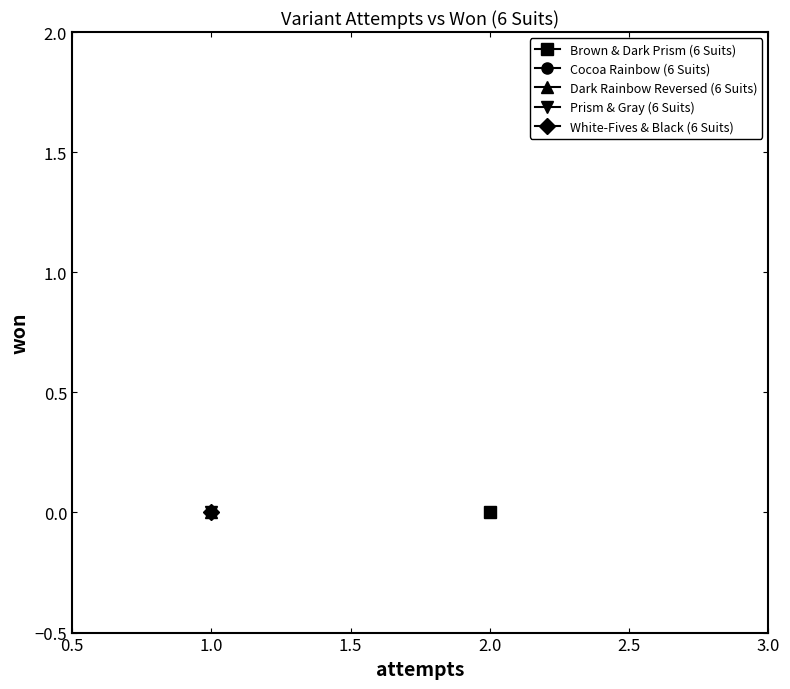

Reading left to right, extract all data points from this chart.

Brown & Dark Prism (6 Suits): 2	0
Cocoa Rainbow (6 Suits): 1	0
Dark Rainbow Reversed (6 Suits): 1	0
Prism & Gray (6 Suits): 1	0
White-Fives & Black (6 Suits): 1	0